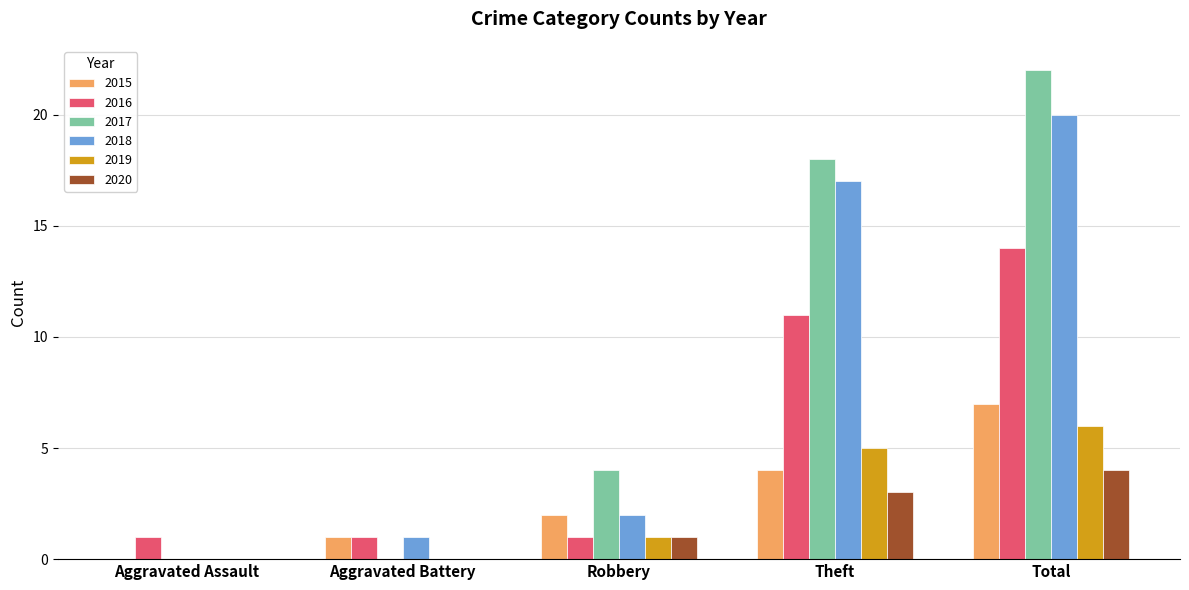

Read the 2015 value at Total.

7